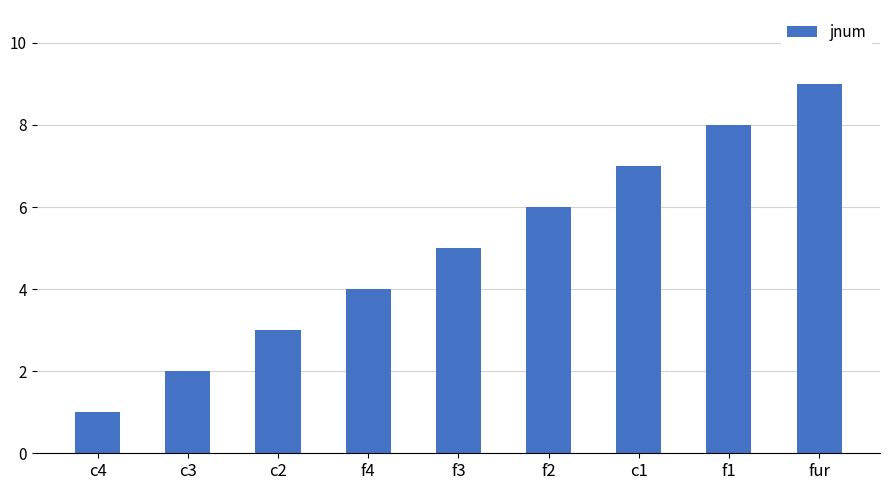

Rank the categories by value from lowest to highest.

c4, c3, c2, f4, f3, f2, c1, f1, fur